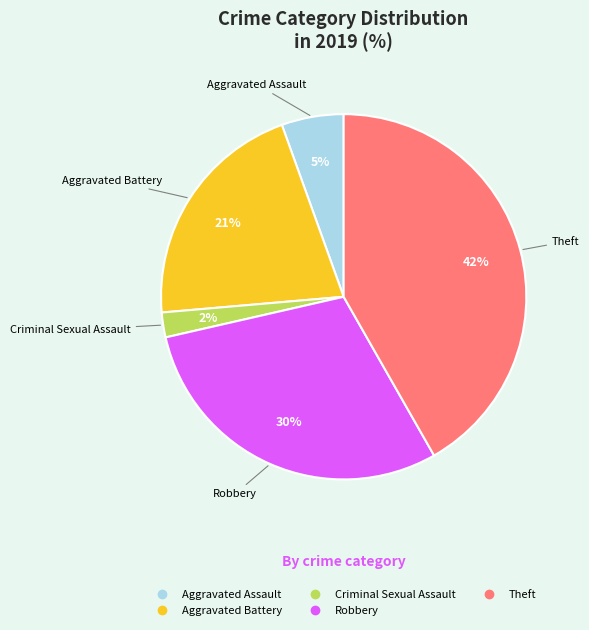

To the nearest percent, what is the difference between the largest and smallest slice percentages?

40%